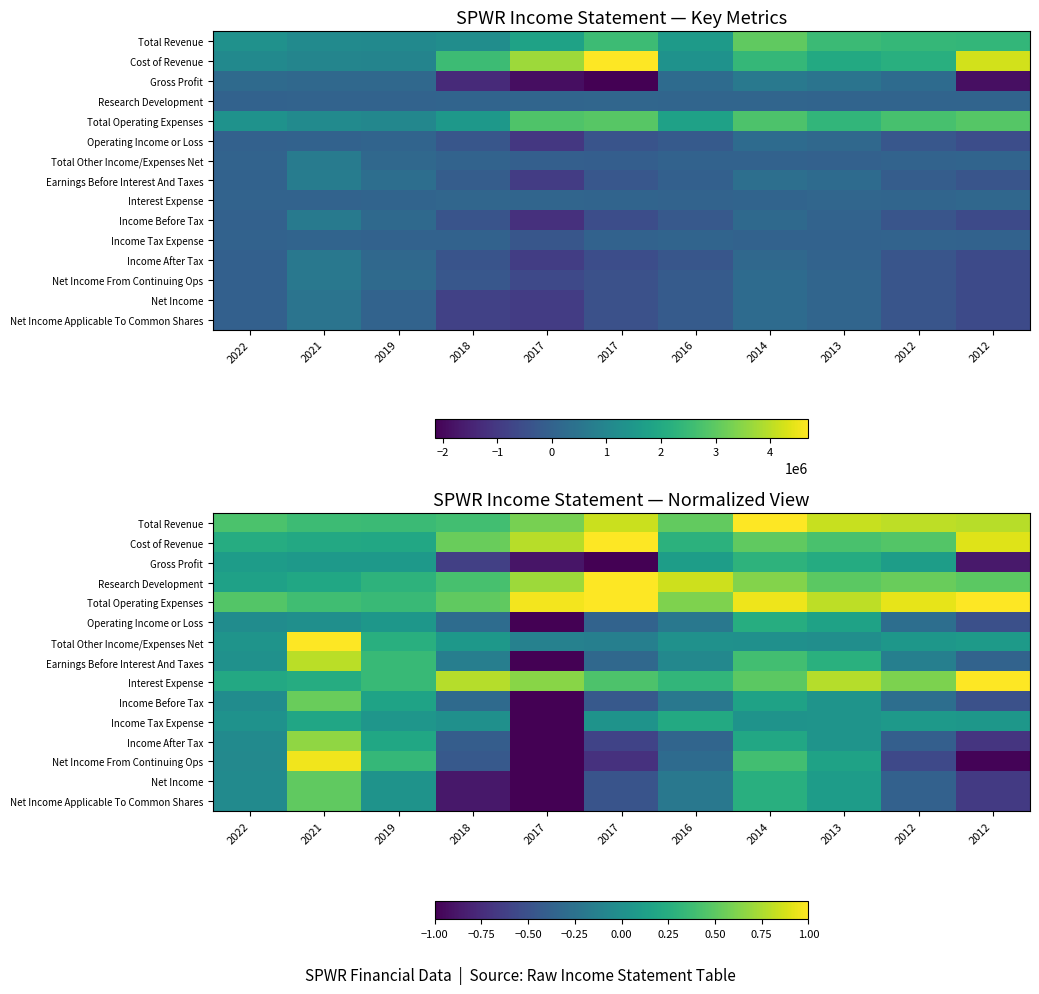

Where does the Income Tax Expense series first go above 0?

2022